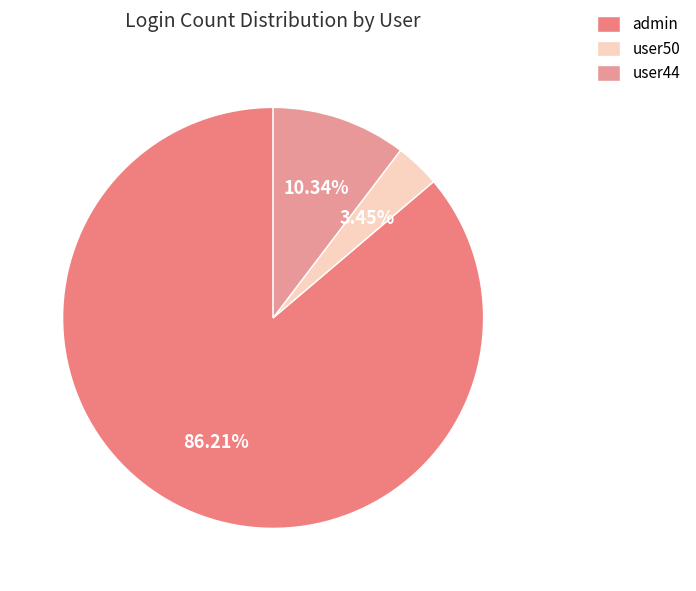

Count the number of slices in the pie.

3